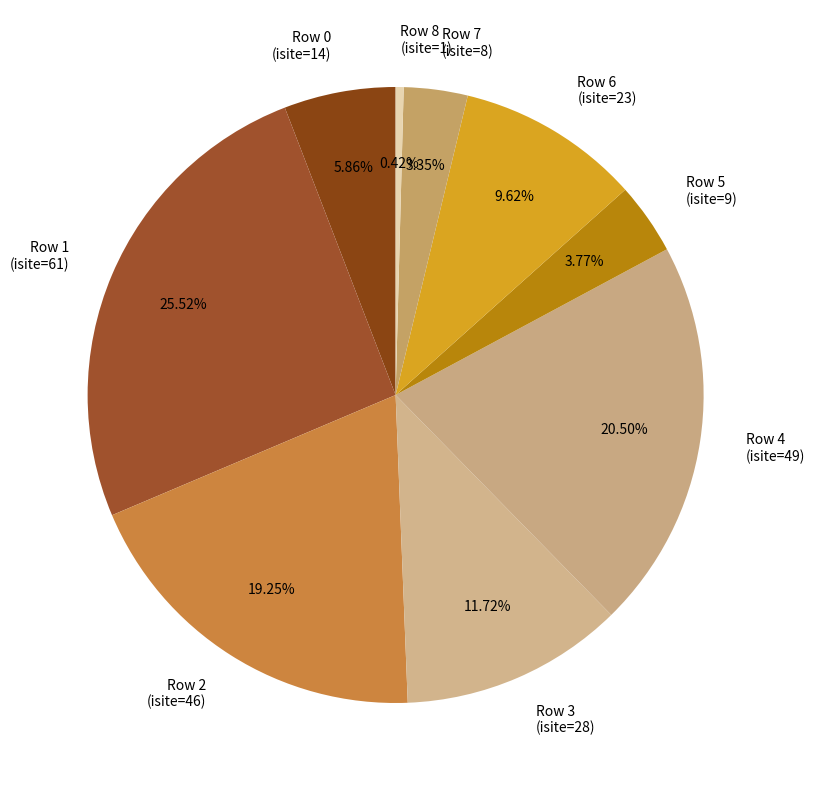

To the nearest percent, what is the average slice percentage?

11%